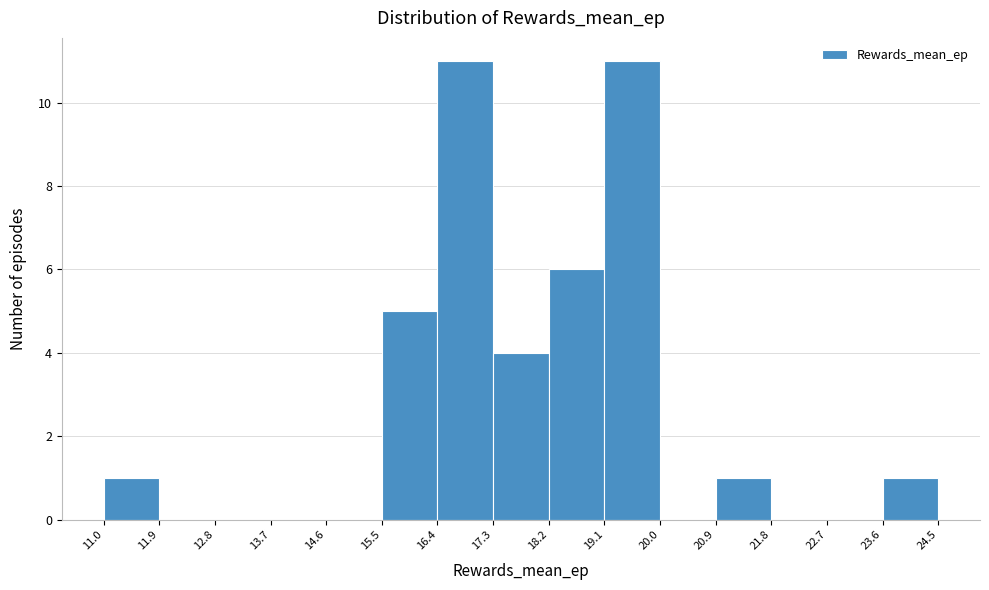

Reading left to right, list every bar in this chart as the range it spans on the x-axis followed by its height. The values are not printed on the chart, so give them approximately, as read against the axis.

11.0 to 11.9: 1
11.9 to 12.8: 0
12.8 to 13.7: 0
13.7 to 14.6: 0
14.6 to 15.5: 0
15.5 to 16.4: 5
16.4 to 17.3: 11
17.3 to 18.2: 4
18.2 to 19.1: 6
19.1 to 20.0: 11
20.0 to 20.9: 0
20.9 to 21.8: 1
21.8 to 22.7: 0
22.7 to 23.6: 0
23.6 to 24.5: 1